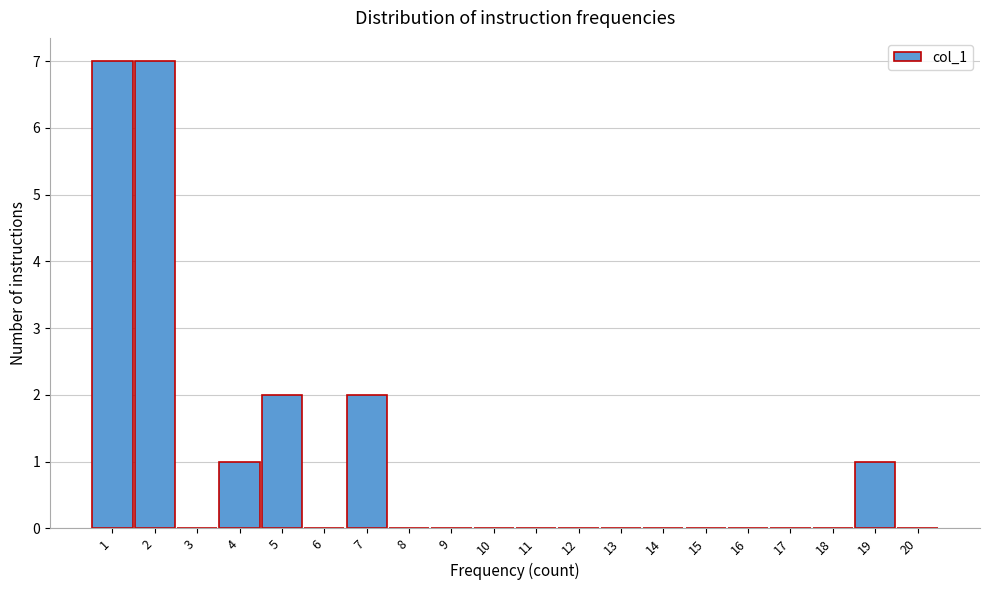

What is the height of the bar covering 1.5 to 2.5 on the x-axis? The values are not printed on the chart, so give them approximately, as read against the axis.

7